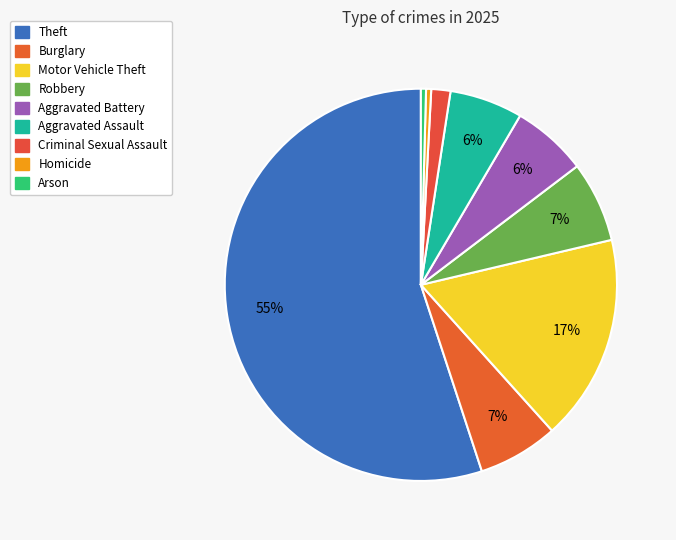

Rank the categories by value from lowest to highest.

Homicide, Arson, Criminal Sexual Assault, Aggravated Assault, Aggravated Battery, Burglary, Robbery, Motor Vehicle Theft, Theft